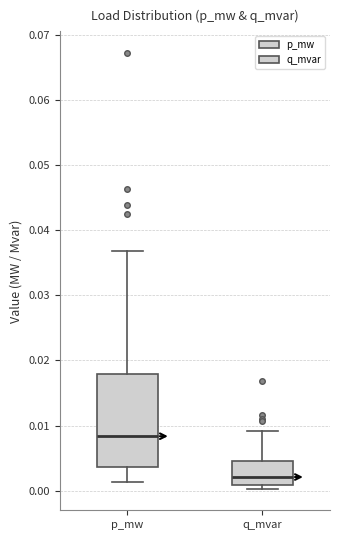

Reading left to right, read every box against the y-axis: the position of its median line, the range the box covers, and the ends of its whiskers. The values are not printed on the chart, so give them approximately, as read against the axis.

p_mw: median 0.008, box 0.004 to 0.018, whiskers 0.001 to 0.037
q_mvar: median 0.002, box 0.001 to 0.005, whiskers 0.000 to 0.009